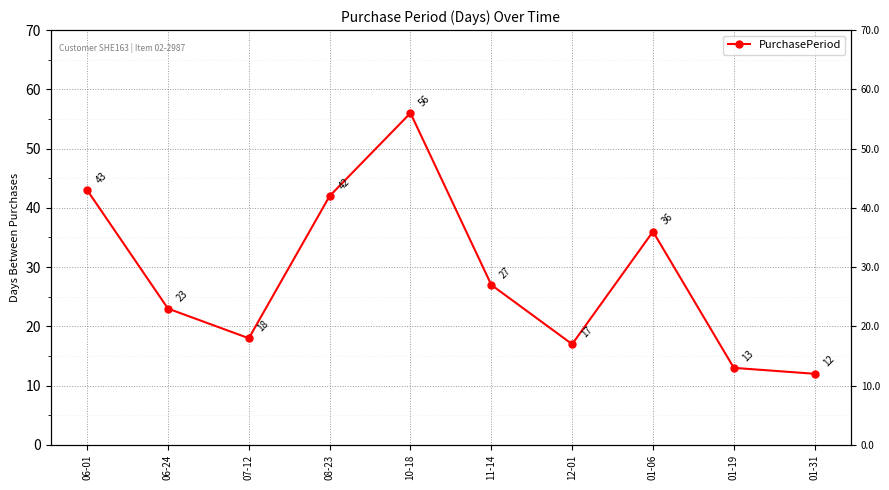

Which has a higher value, 01-19 or 11-14?

11-14